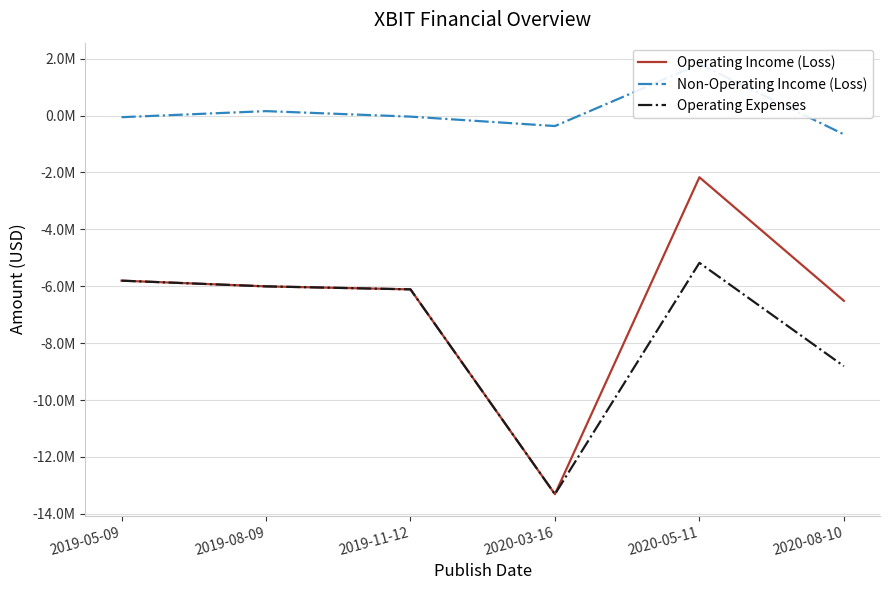

What is the greatest value displayed?

1805000